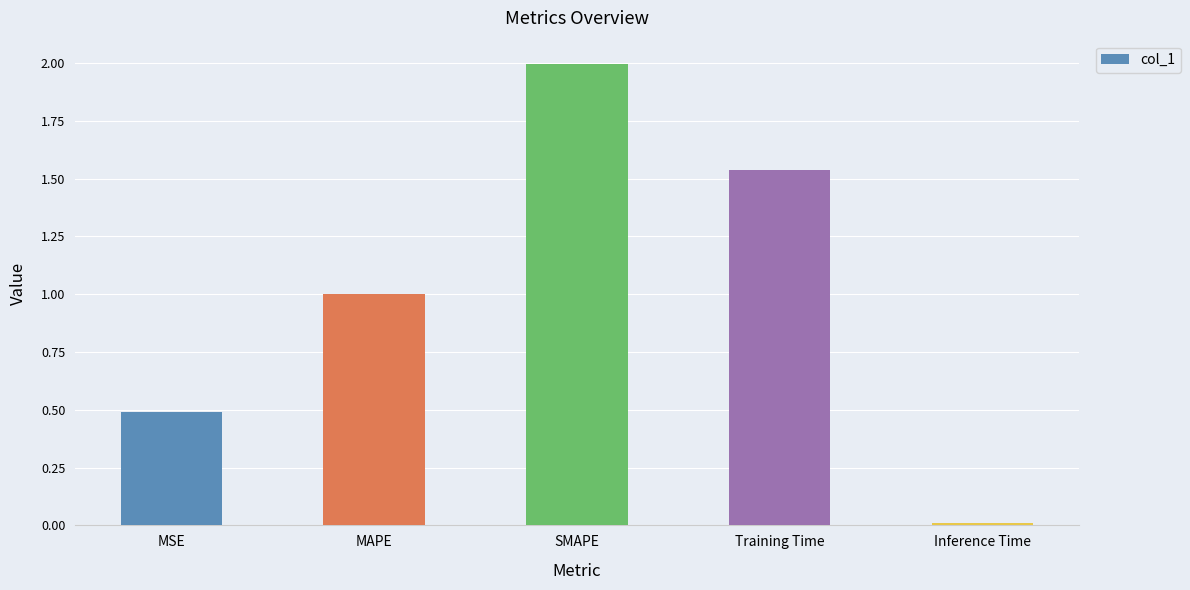

Rank the categories by value from highest to lowest.

SMAPE, Training Time, MAPE, MSE, Inference Time